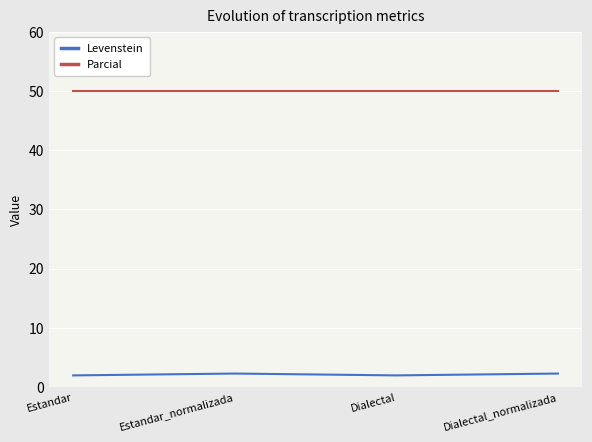

What is the approximate value of Levenstein at Dialectal?

2.0